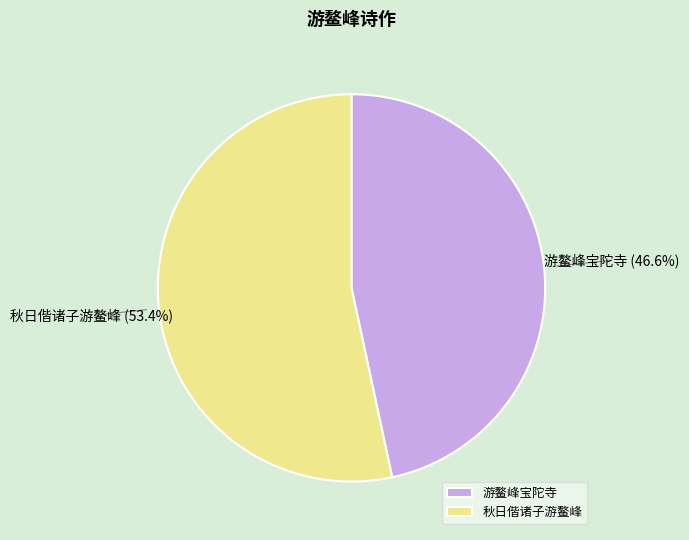

To the nearest percent, what is the difference between the largest and smallest slice percentages?

7%